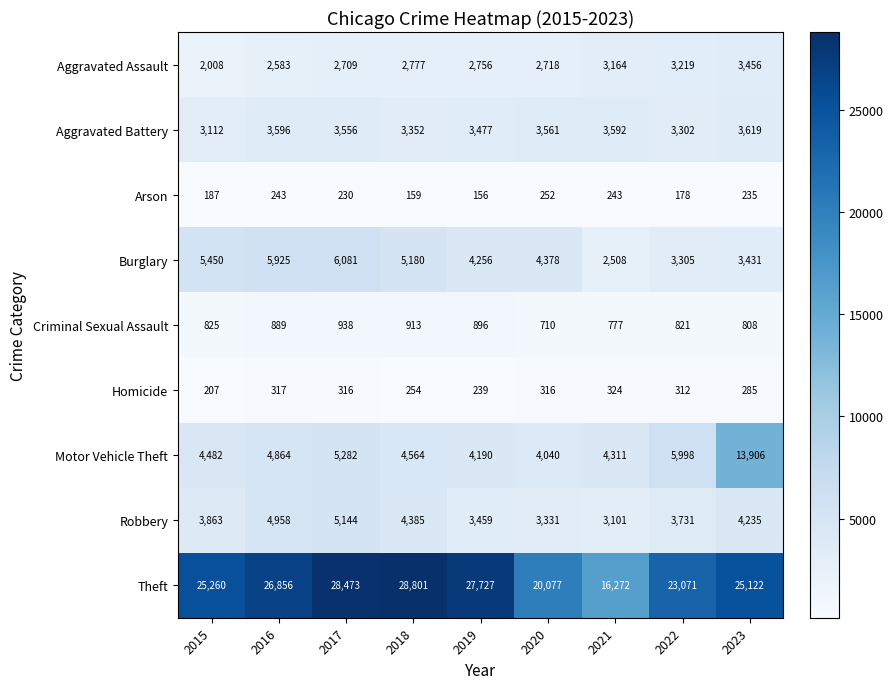

At which category is the sum across all series the highest?

2023